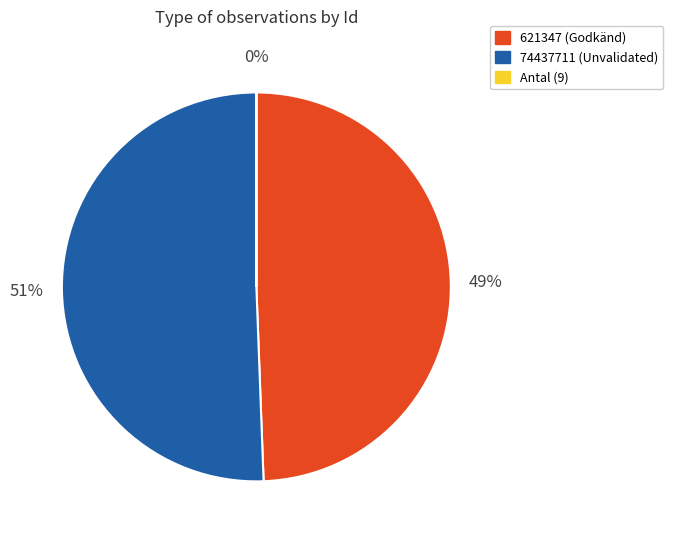

To the nearest percent, what is the average slice percentage?

33%